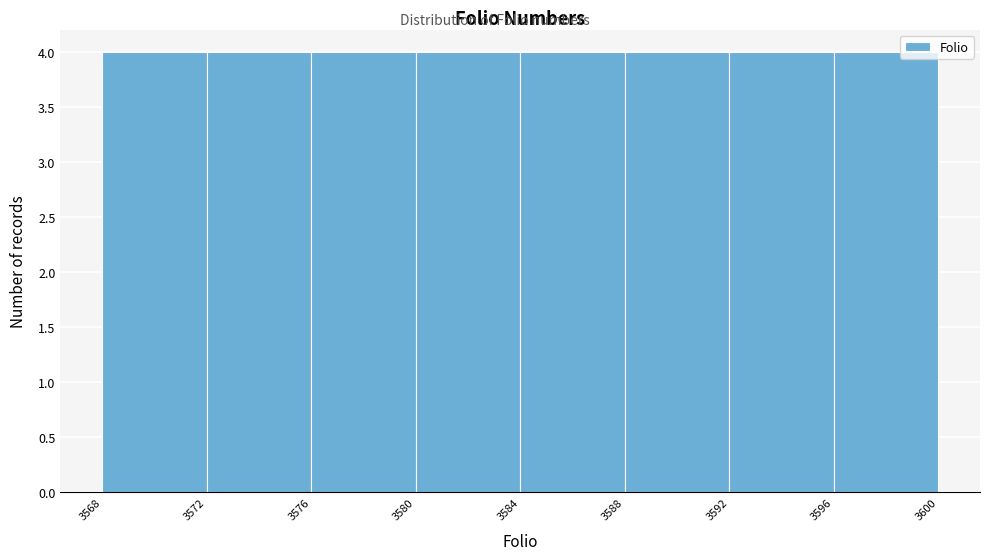

Reading left to right, transcribe this chart: for each bar, give the range it covers on the x-axis and its height. The values are not printed on the chart, so give them approximately, as read against the axis.

3568 to 3572: 4
3572 to 3576: 4
3576 to 3580: 4
3580 to 3584: 4
3584 to 3588: 4
3588 to 3592: 4
3592 to 3596: 4
3596 to 3600: 4